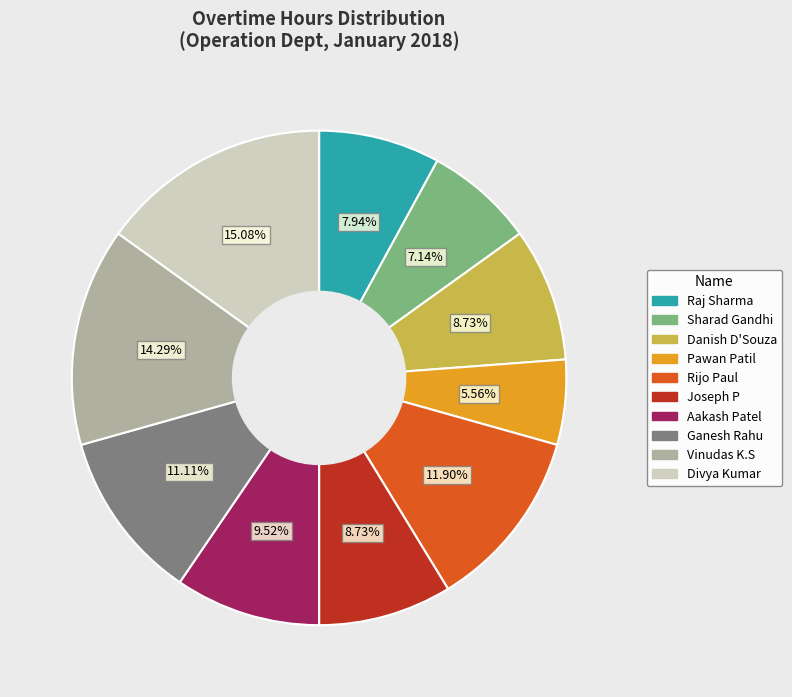

Approximately how many times larger is the value at Rijo Paul compared to Joseph P?

1.4